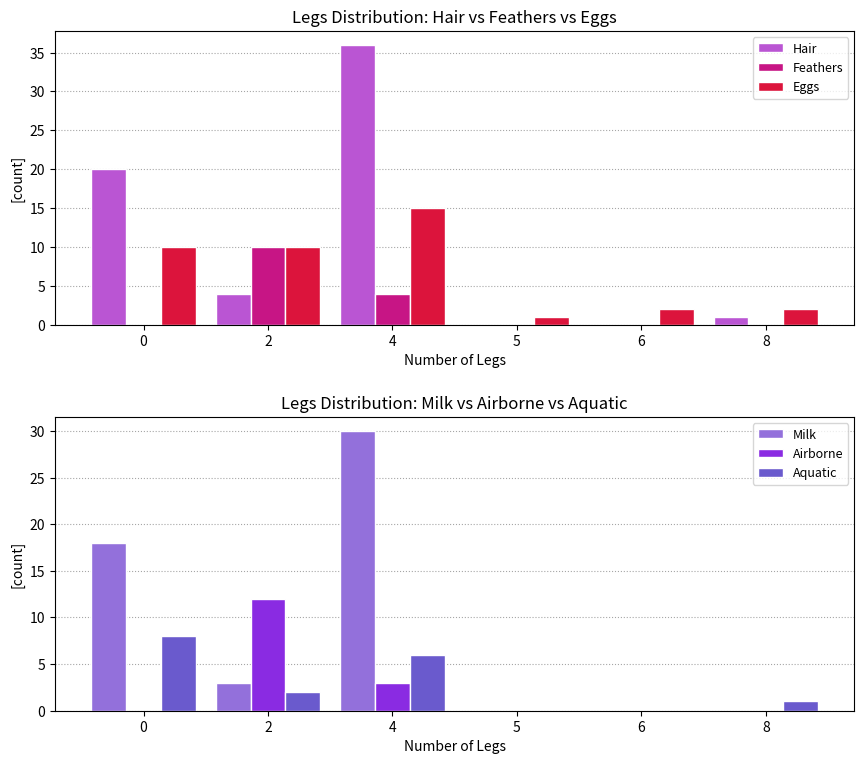

What is the value of the Hair bar at the 1st from the left?

20